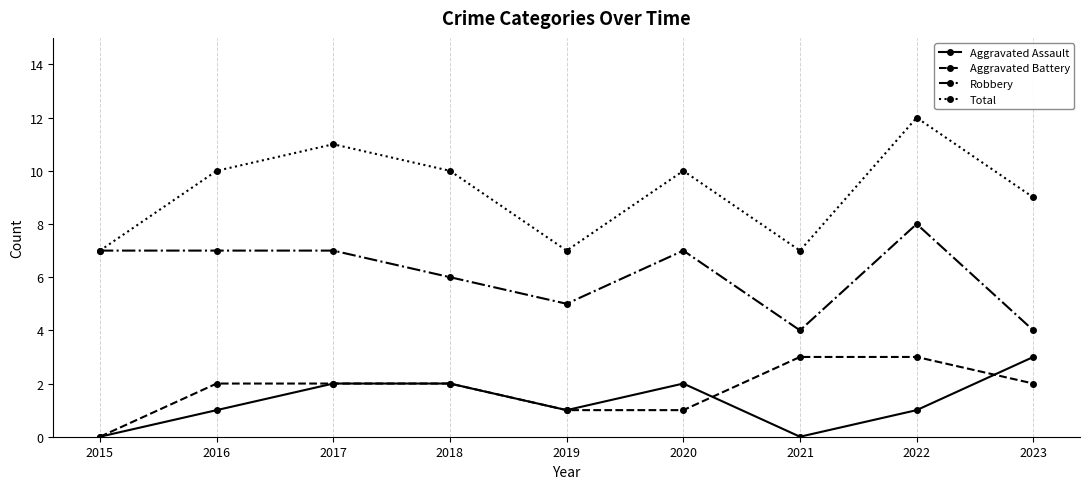

What is the difference between the maximum and minimum values in the Robbery series?

4